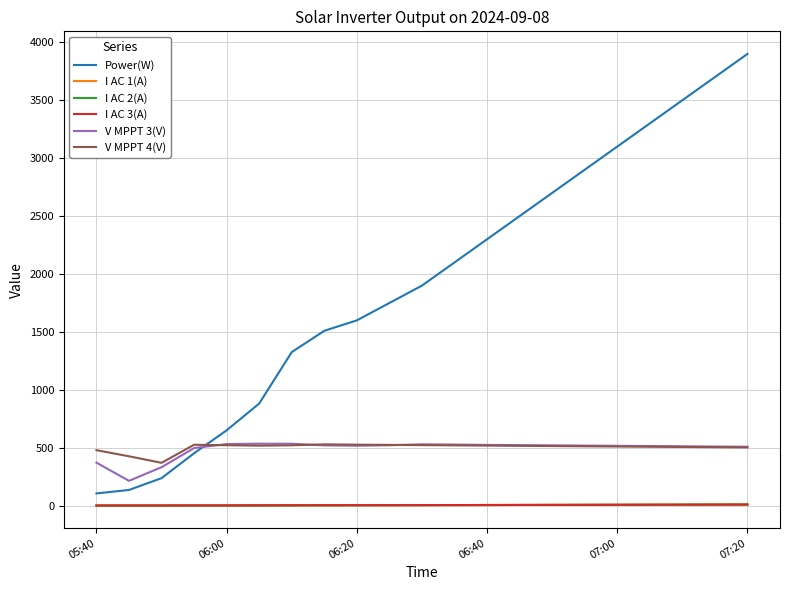

What is the lowest value of the V MPPT 4(V) series?

370.2